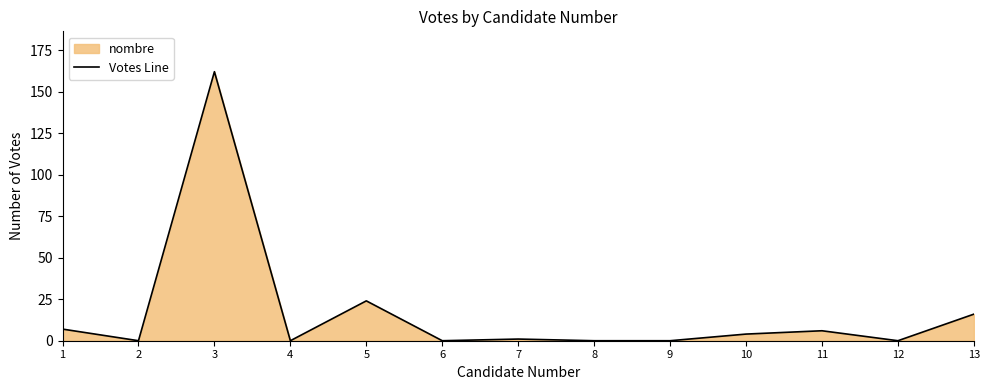

Reading right to left, extract all data points from this chart.

16	0	6	4	0	0	1	0	24	0	162	0	7